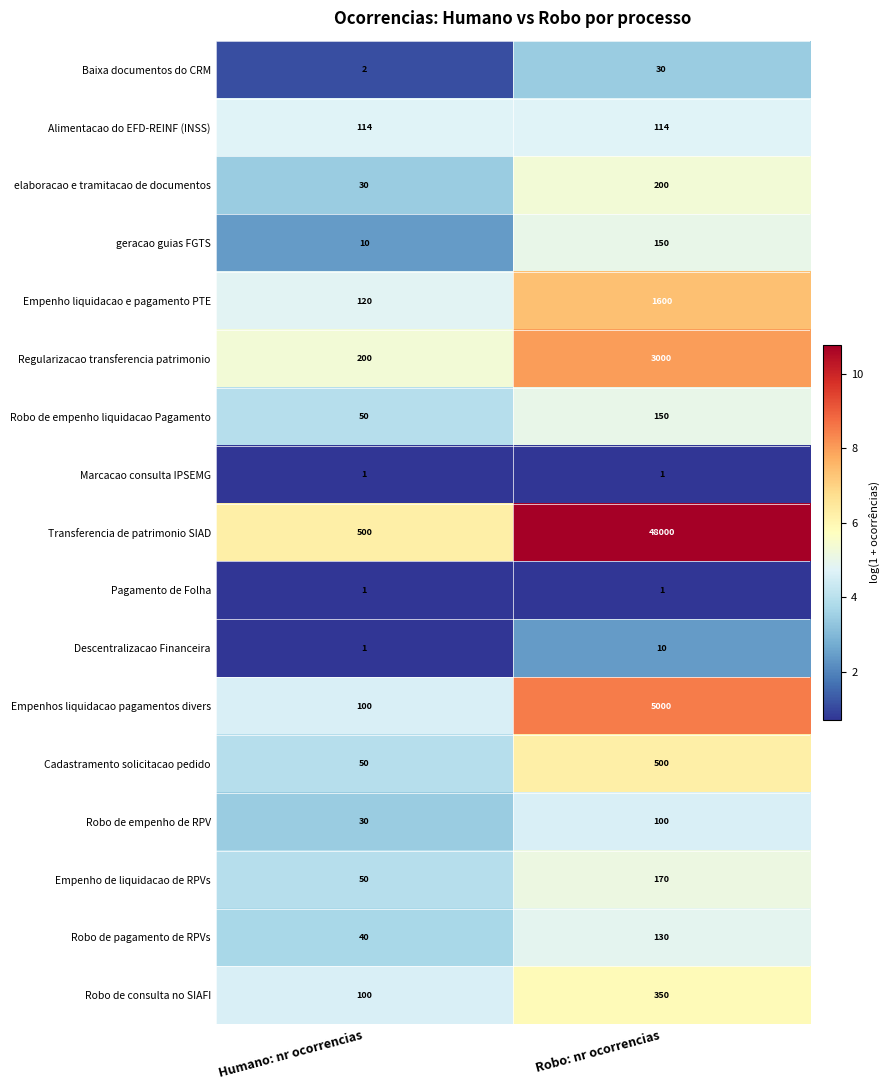

List the labels in order of Robo de empenho liquidacao Pagamento value, largest first.

Robo: nr ocorrencias, Humano: nr ocorrencias